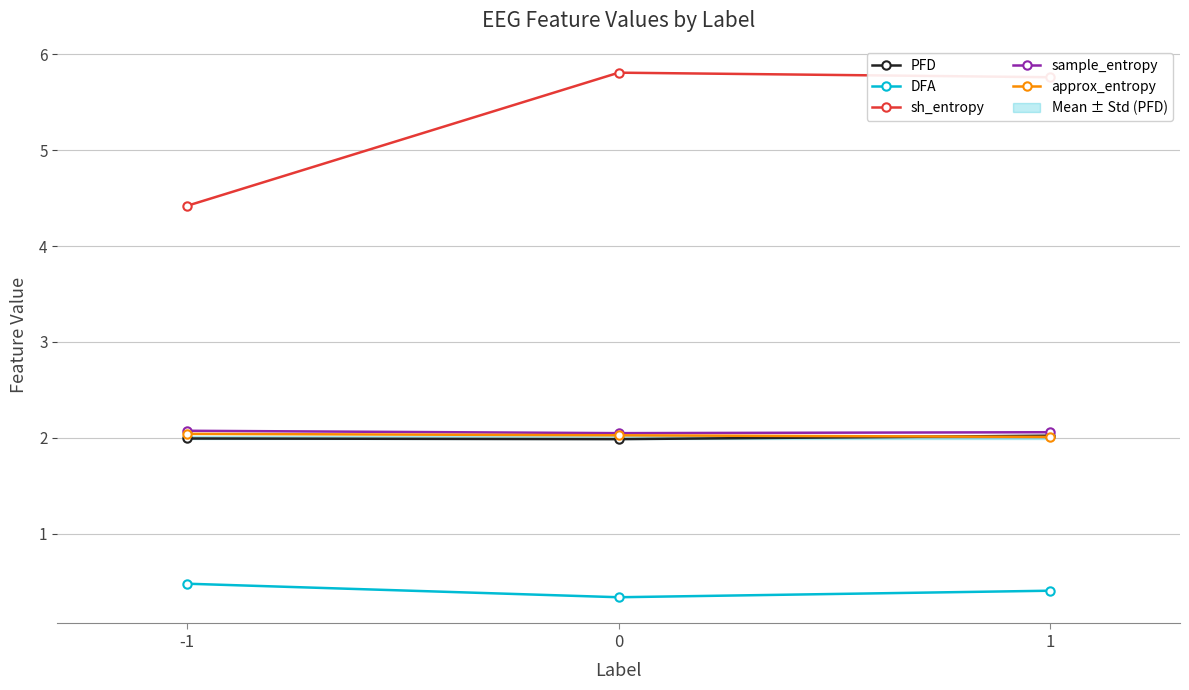

The sample_entropy series shows 2.9 at 0. True or false?

False